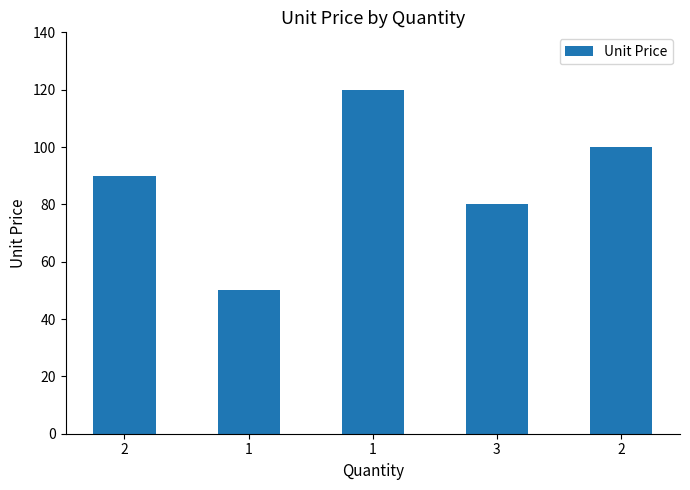

Count the number of data series in this chart.

1